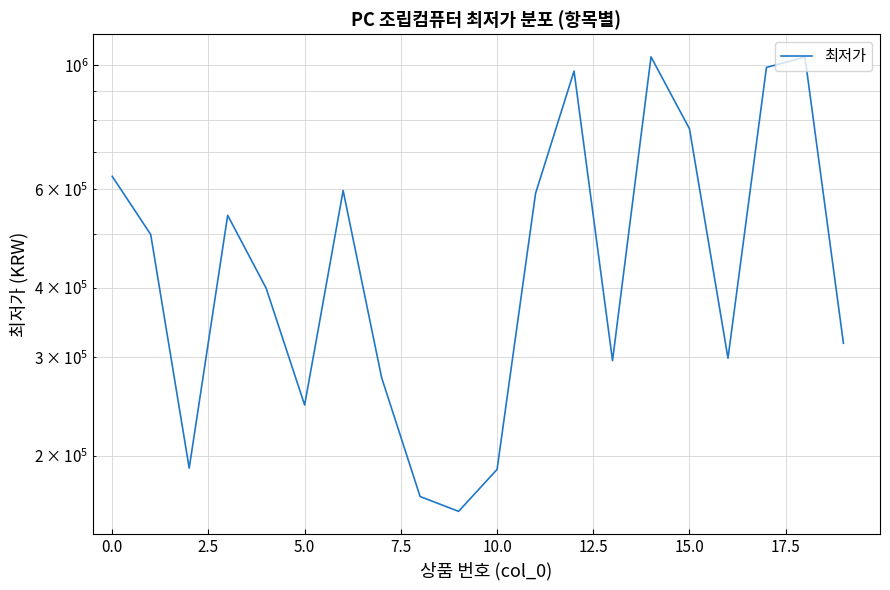

What is the minimum value shown in the chart?

159000